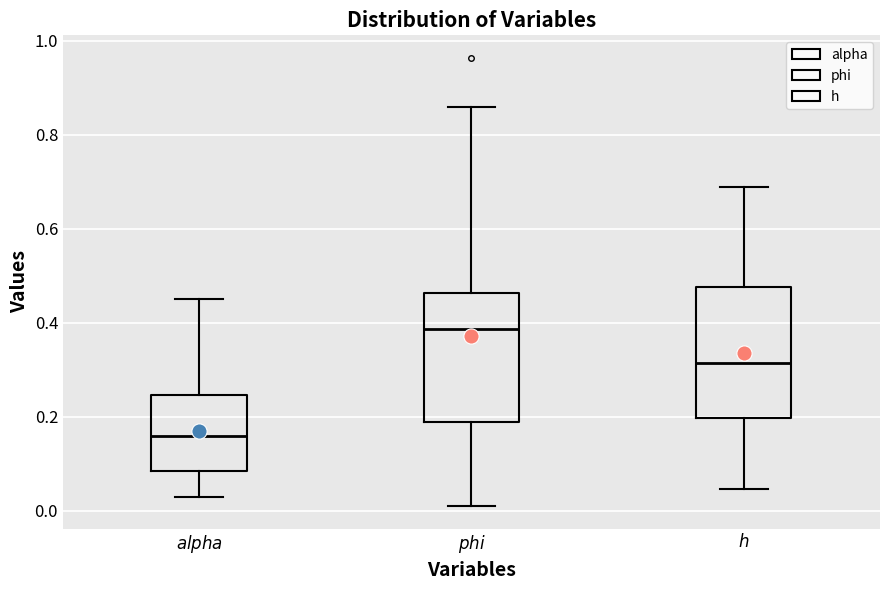

Where is the lower edge of the box for $\it{alpha}$ on the y-axis? The values are not printed on the chart, so give them approximately, as read against the axis.

0.08